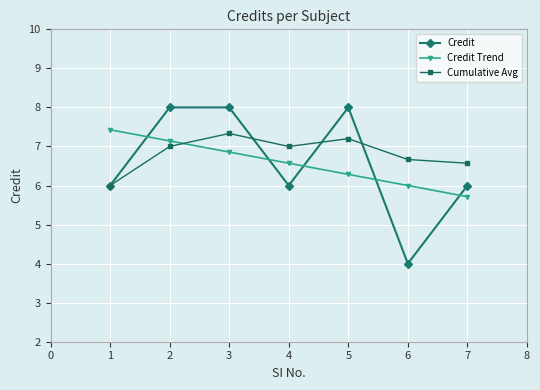

At how many categories does at least one series exceed 6?

7